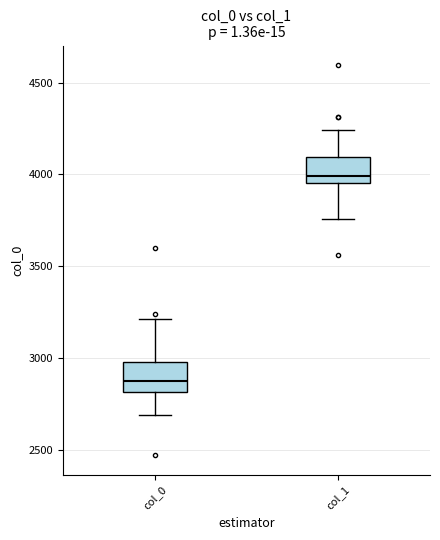

Reading left to right, read every box against the y-axis: the position of its median line, the range the box covers, and the ends of its whiskers. The values are not printed on the chart, so give them approximately, as read against the axis.

col_0: median 2900, box 2800 to 3000, whiskers 2700 to 3200
col_1: median 4000, box 3950 to 4100, whiskers 3750 to 4250